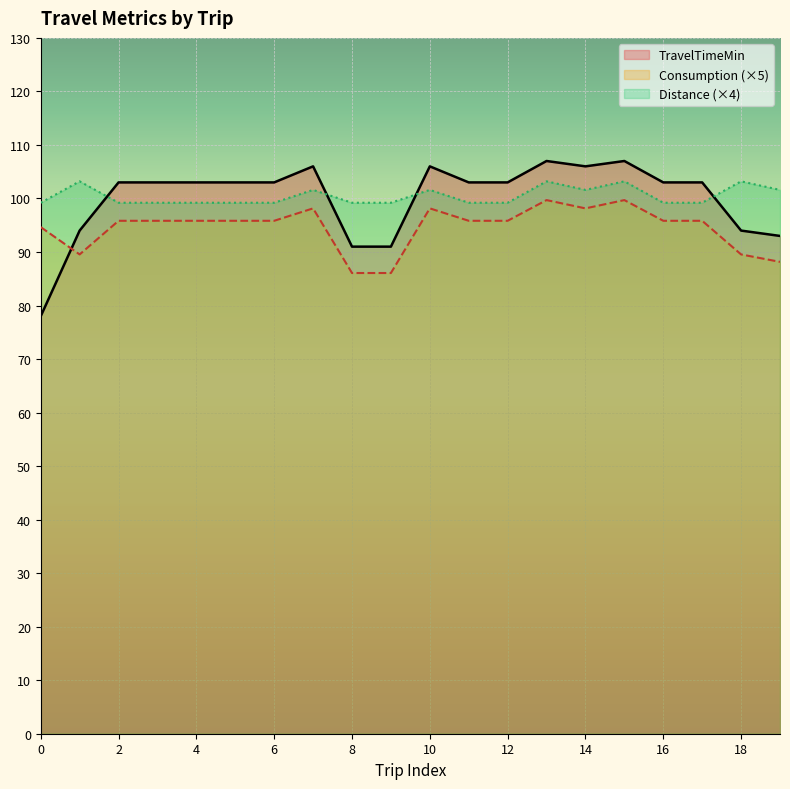

At how many categories does at least one series exceed 86?

20